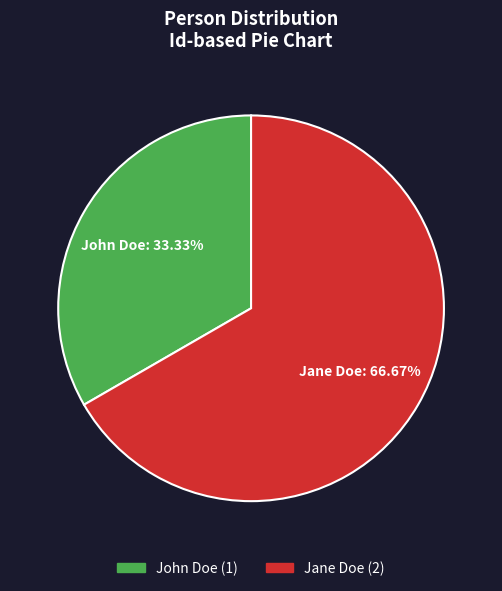

What is the smallest slice in the pie chart?

John Doe